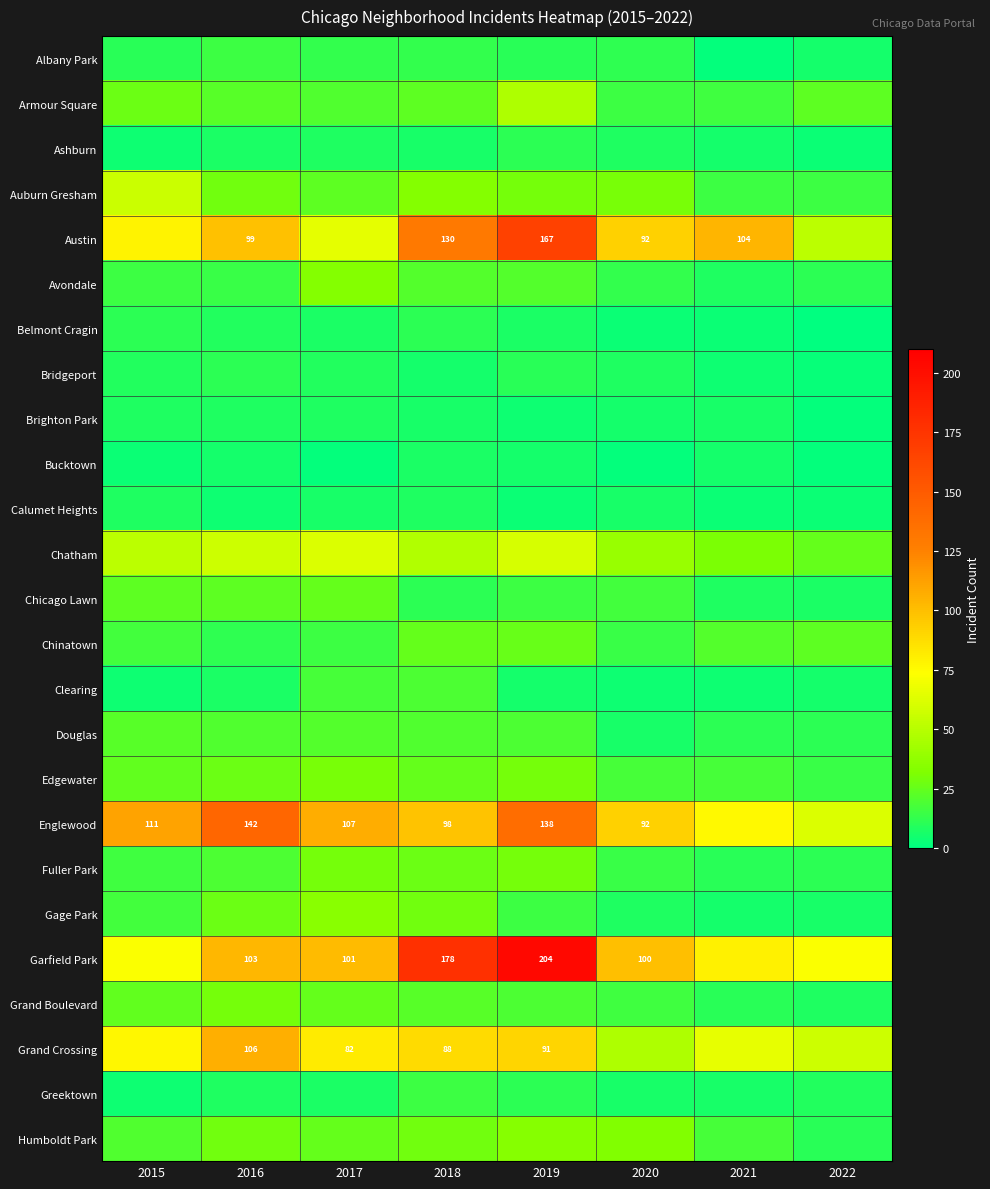

Count the Fuller Park values in the range 14 to 29.

6